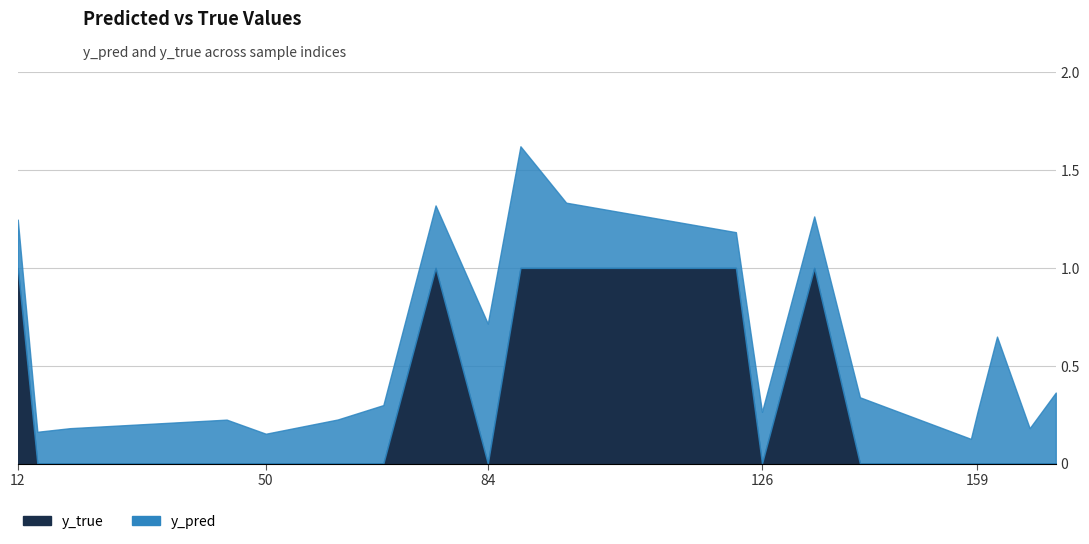

The y_true series shows 1.0 at 76. True or false?

True